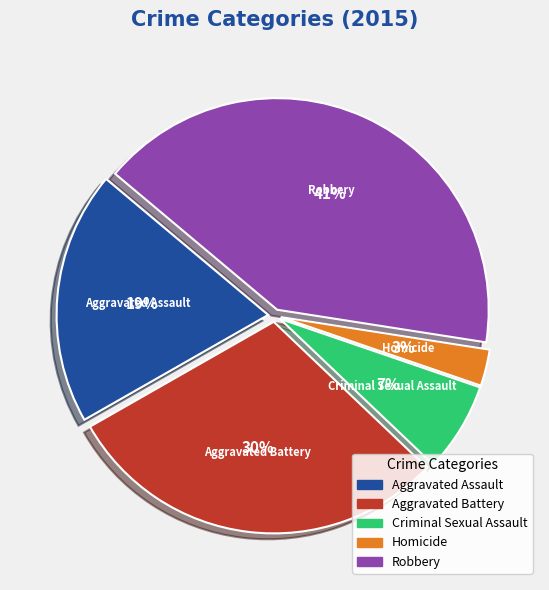

To the nearest percent, what is the average slice percentage?

20%